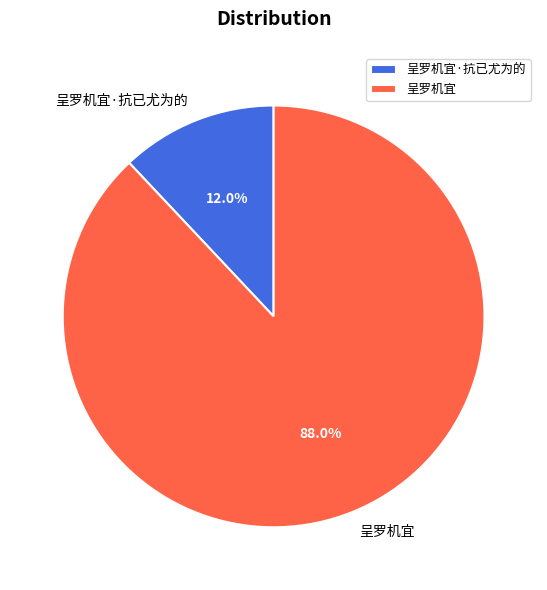

To the nearest percent, what is the difference between the largest and smallest slice percentages?

76%